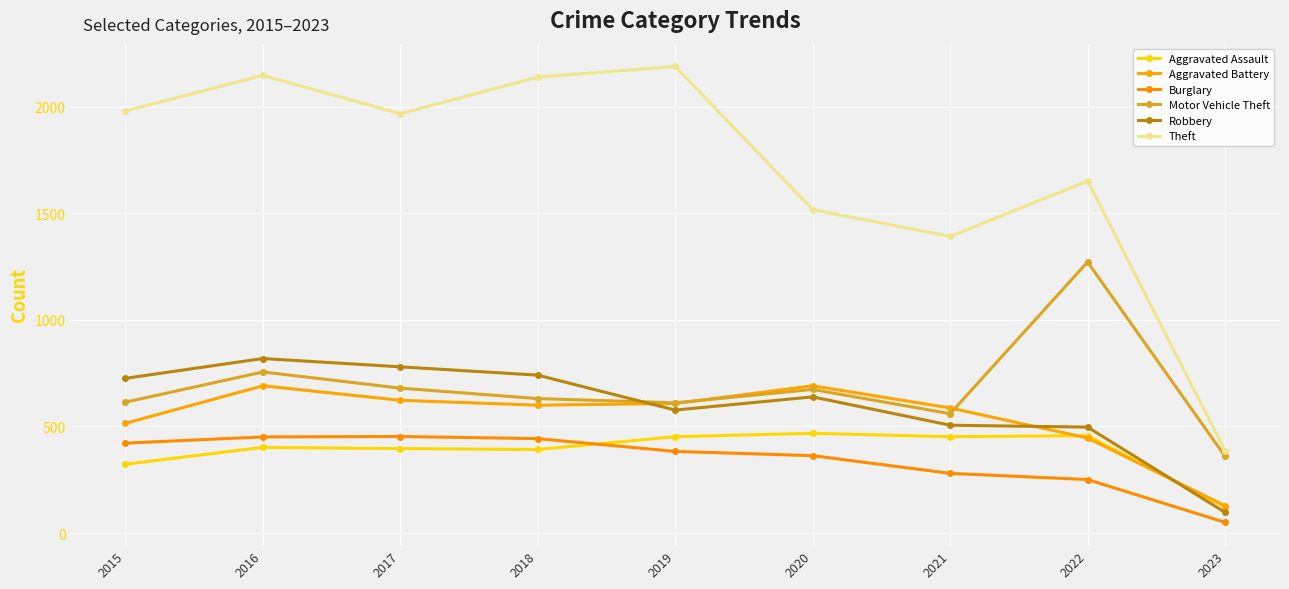

Which series has the largest total across all categories?

Theft